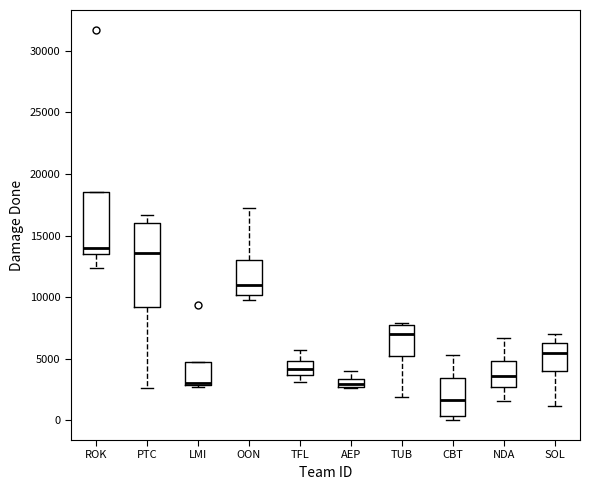

Which box is the tallest, from its lower edge to its upper edge?

PTC